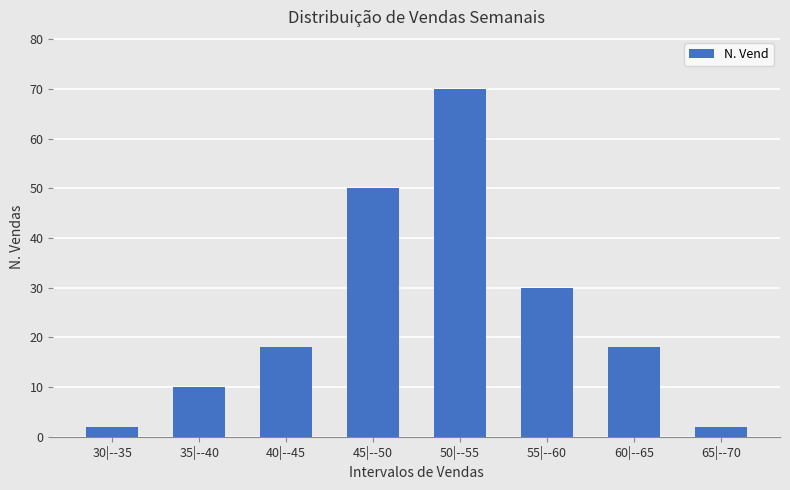

Between 60|--65 and 65|--70, which is larger?

60|--65